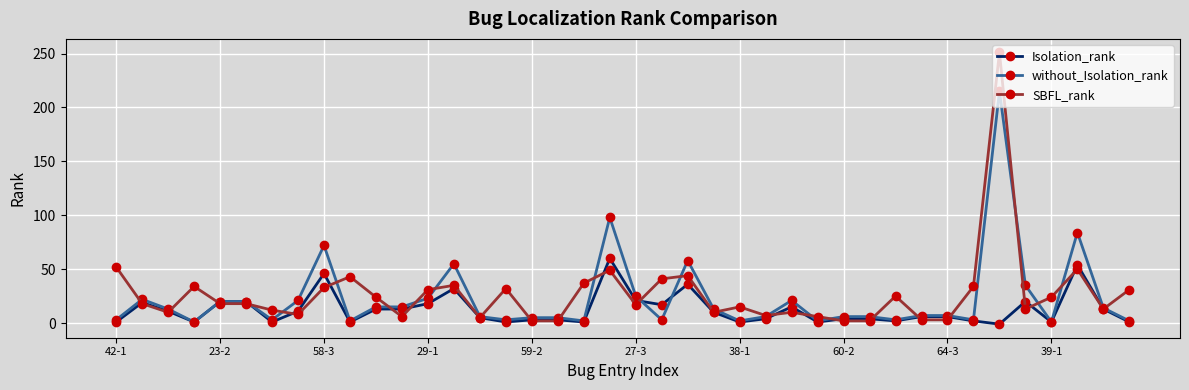

True or false: Isolation_rank has more than 2 points higher than both neighbors.

True